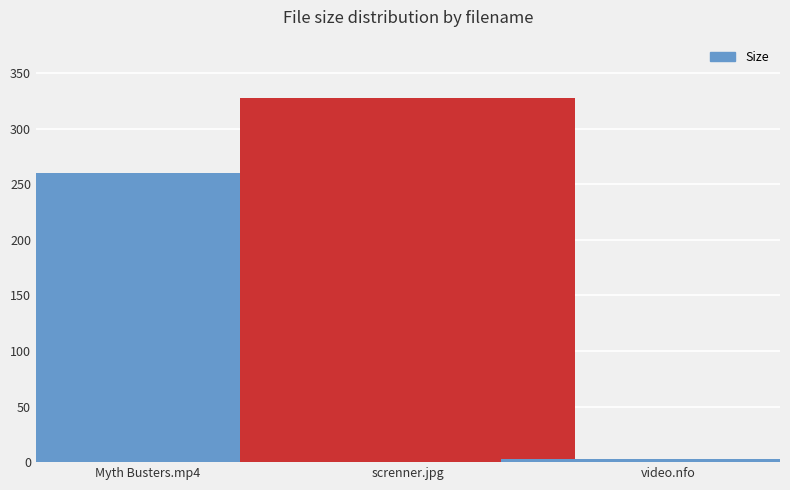

Where does the data first go above 259?

Myth Busters.mp4